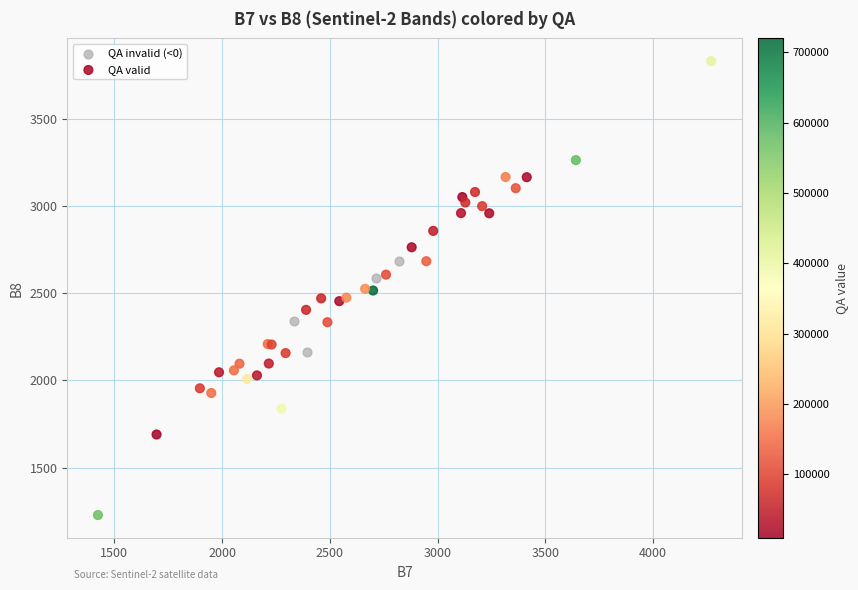

Which series contains the highest Y value?

QA valid